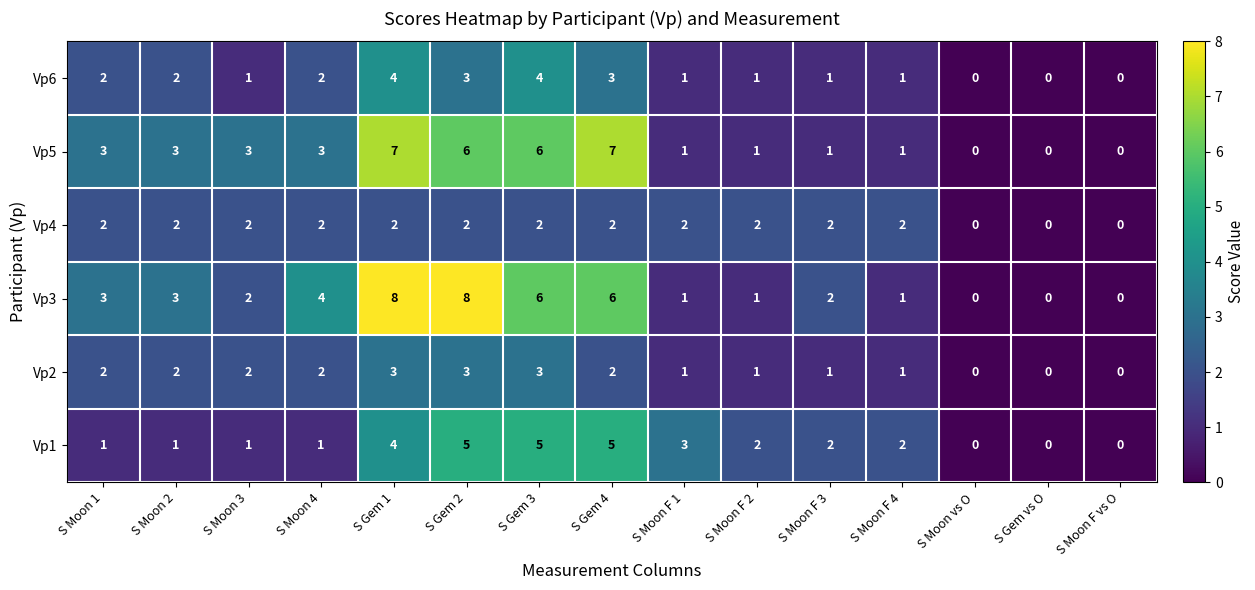

What is the difference between the maximum and minimum values in the Vp6 series?

4